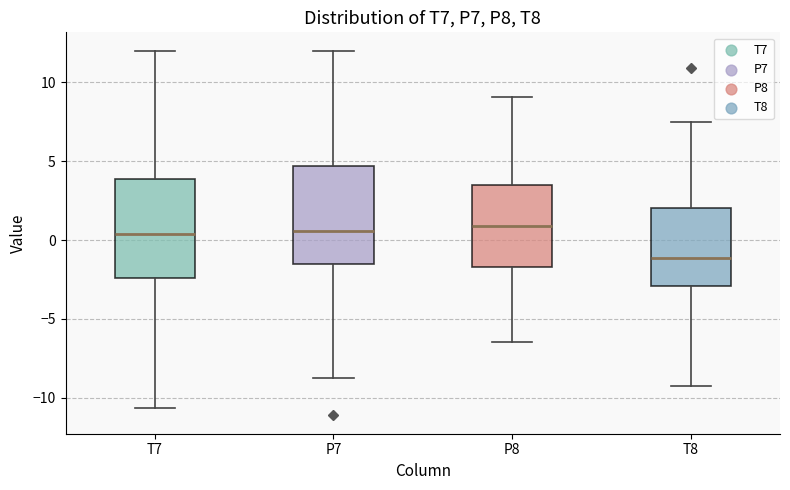

Where is the lower edge of the box for T8 on the y-axis? The values are not printed on the chart, so give them approximately, as read against the axis.

-3.0